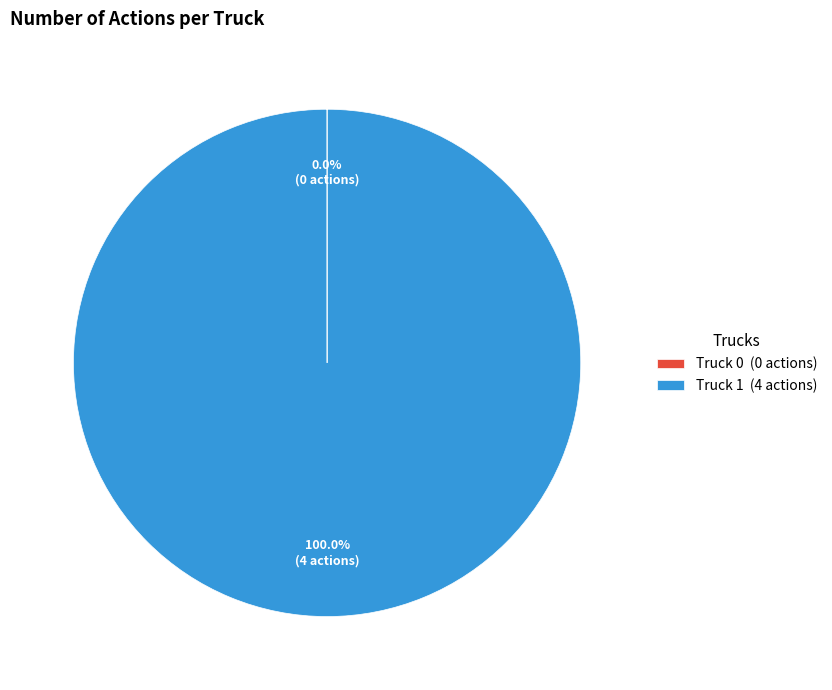

To the nearest percent, what percentage of the pie is Truck 1?

100%